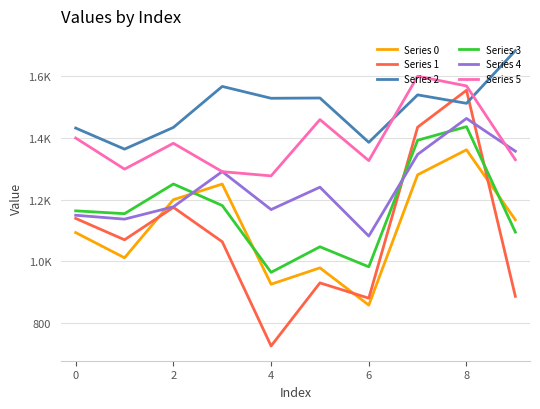

Reading right to left, list all the values displayed in this chart.

Series 0: 1134.6	1361.0	1280.2	859.0	979.3	926.4	1250.2	1199.6	1011.9	1093.4
Series 1: 887.2	1553.3	1434.2	881.3	930.7	726.8	1063.8	1175.0	1070.1	1139.2
Series 2: 1681.5	1511.2	1538.6	1385.1	1528.5	1527.6	1565.8	1433.3	1363.2	1431.3
Series 3: 1094.9	1435.8	1391.9	982.7	1047.5	964.8	1180.9	1250.4	1154.5	1163.7
Series 4: 1356.4	1462.3	1346.2	1082.1	1240.1	1167.8	1290.6	1176.8	1136.8	1149.4
Series 5: 1328.9	1567.4	1598.9	1326.1	1458.6	1276.7	1290.3	1382.0	1298.5	1399.1